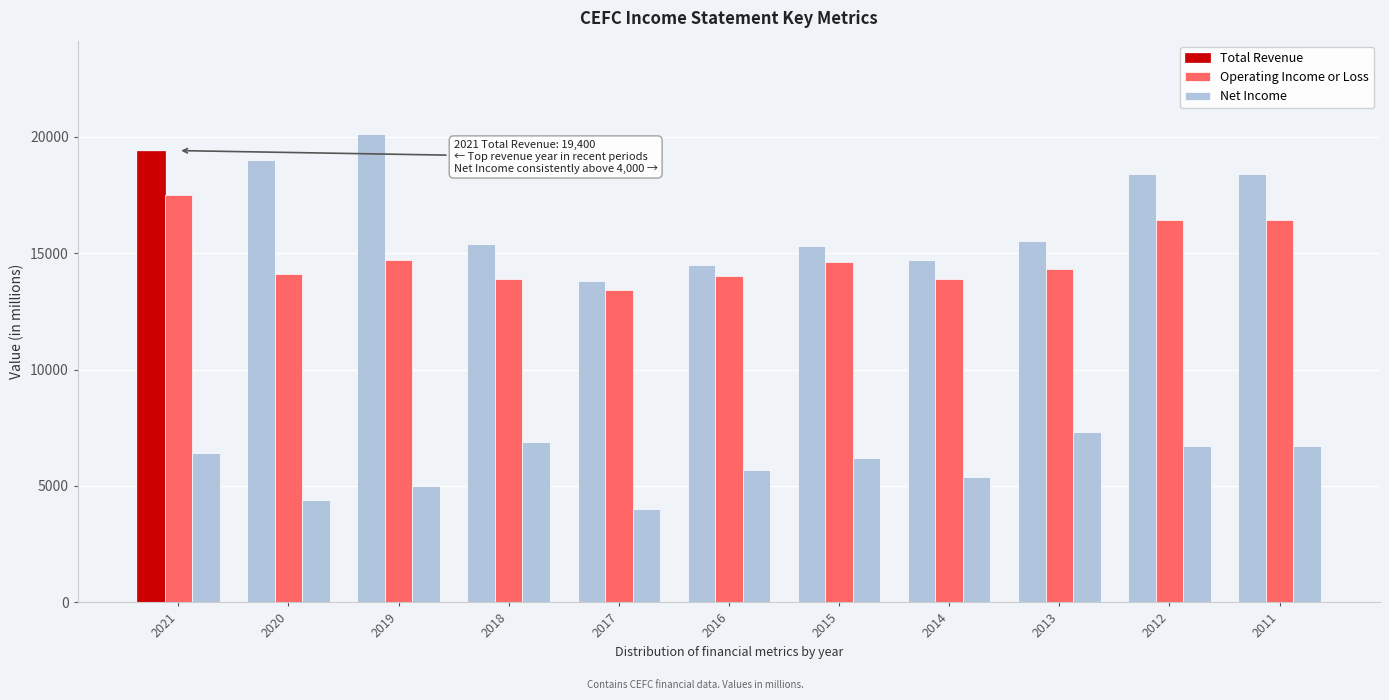

How many bars are there in each group?

3